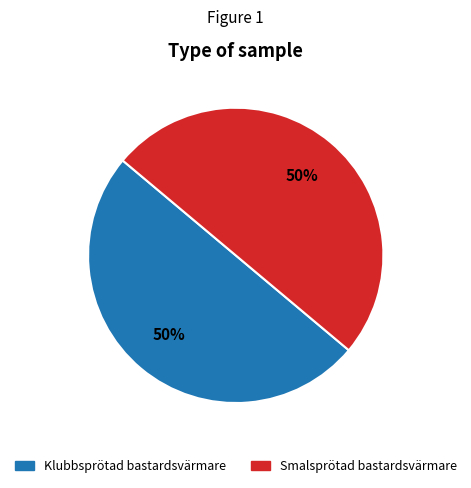

Approximately how many times larger is the value at Smalsprötad bastardsvärmare compared to Klubbsprötad bastardsvärmare?

1.0